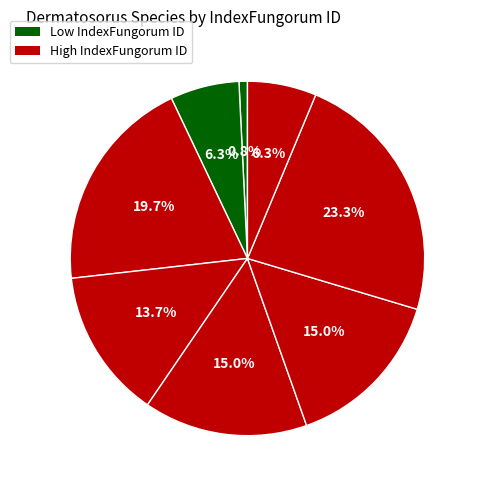

How many segments does this pie chart have?

8